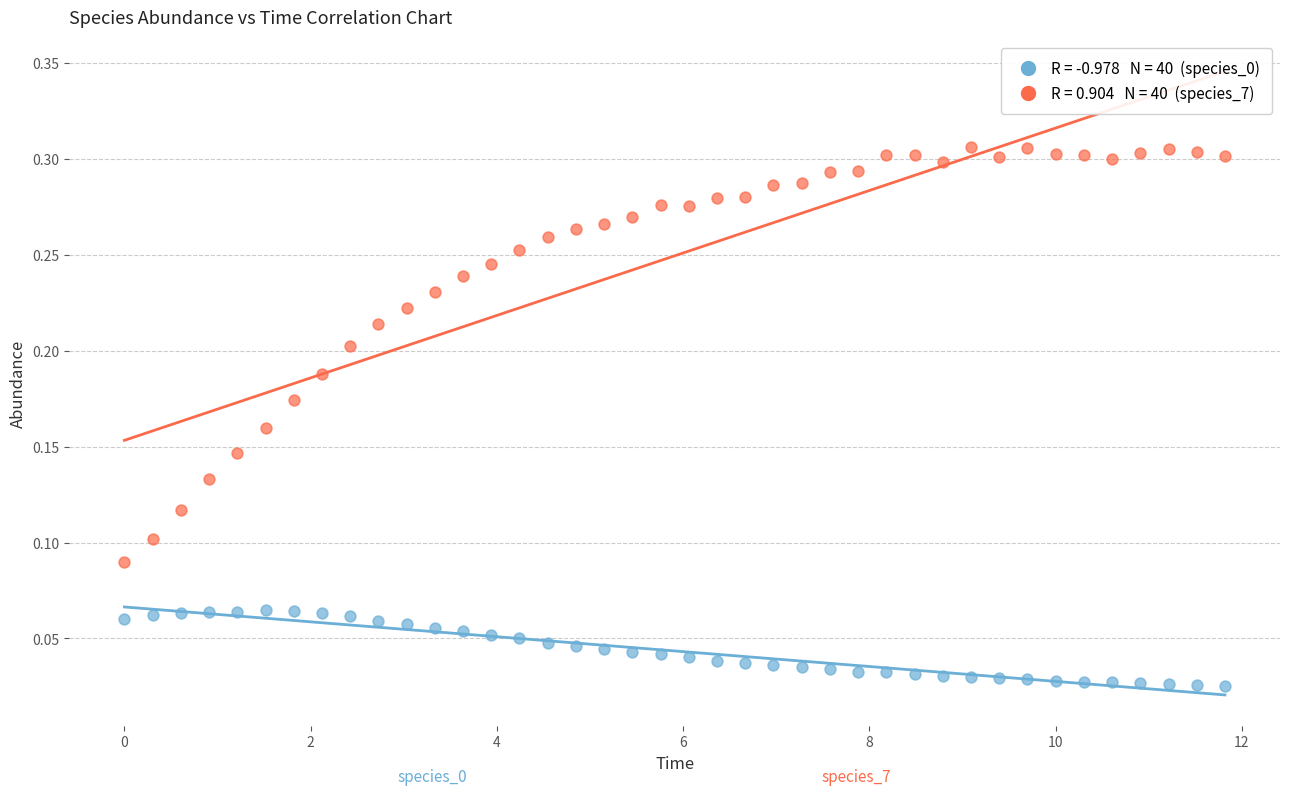

Across all data points, what is the range of X values (max minus min)?

11.8